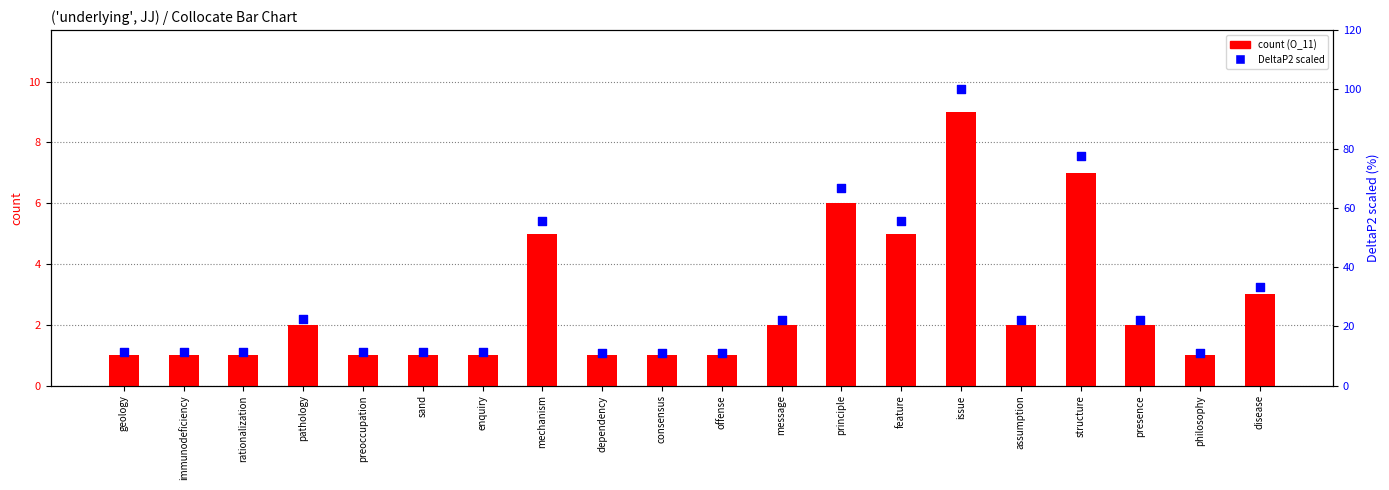

What is the total value across all series at sand?

12.2